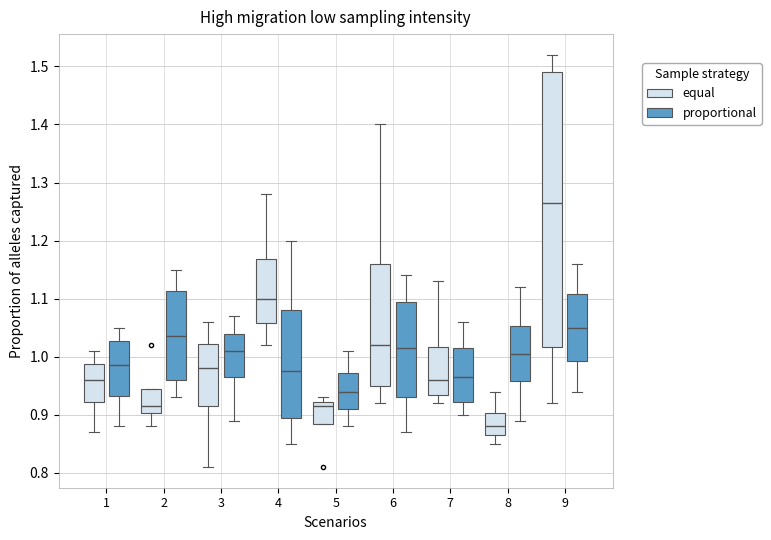

Where is the upper edge of the box for 9 (equal) on the y-axis? The values are not printed on the chart, so give them approximately, as read against the axis.

1.49